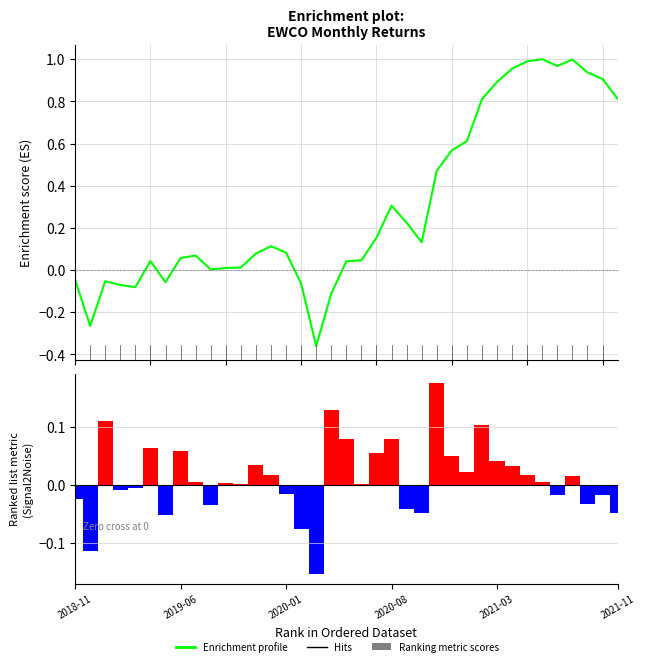

What are all the series names shown in the legend?

Enrichment profile, Ranking metric scores